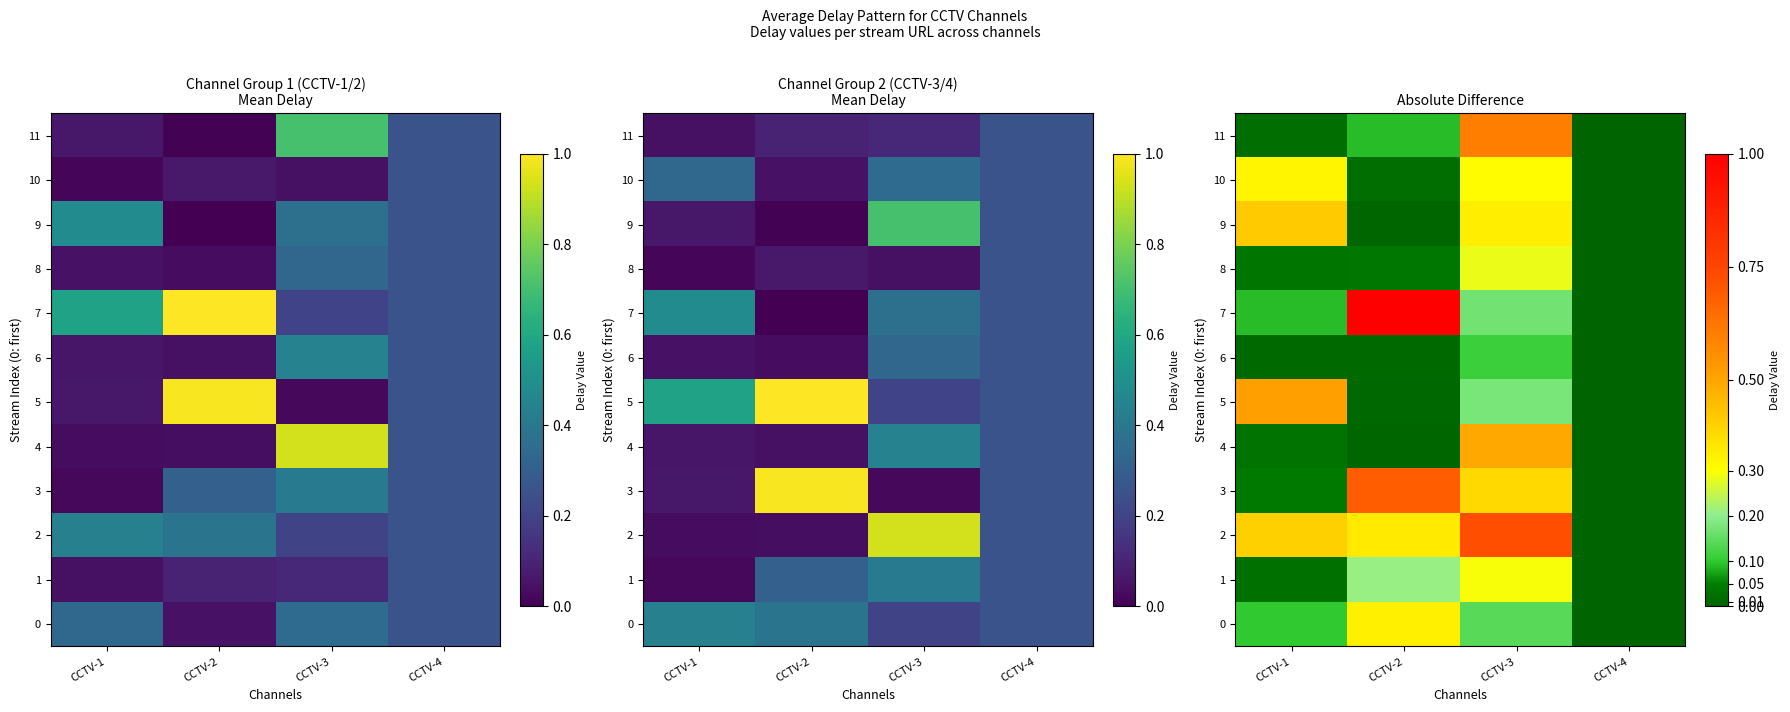

At which category is the sum across all series the highest?

CCTV-3